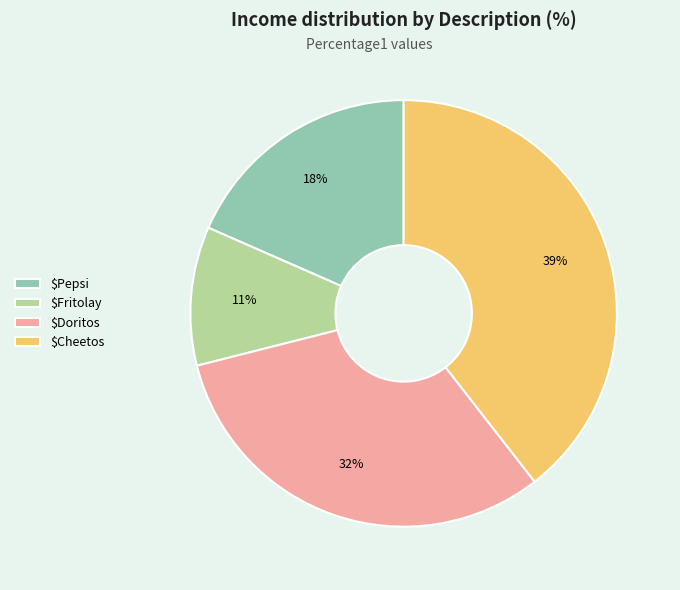

Is there any slice that represents more than half of the pie?

No